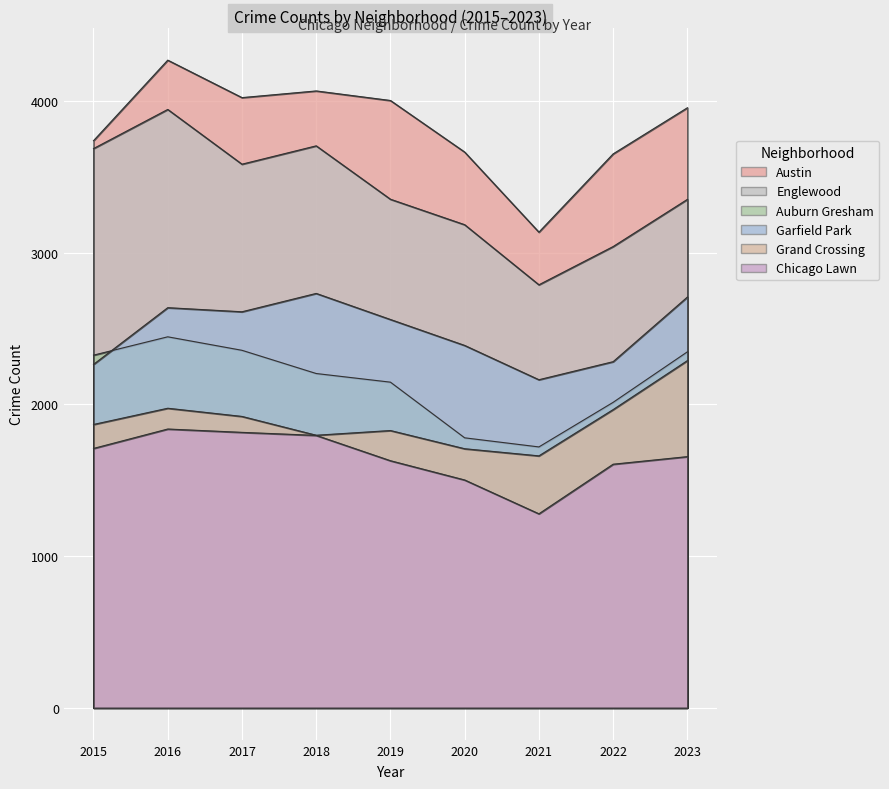

What is the greatest value displayed?

4270